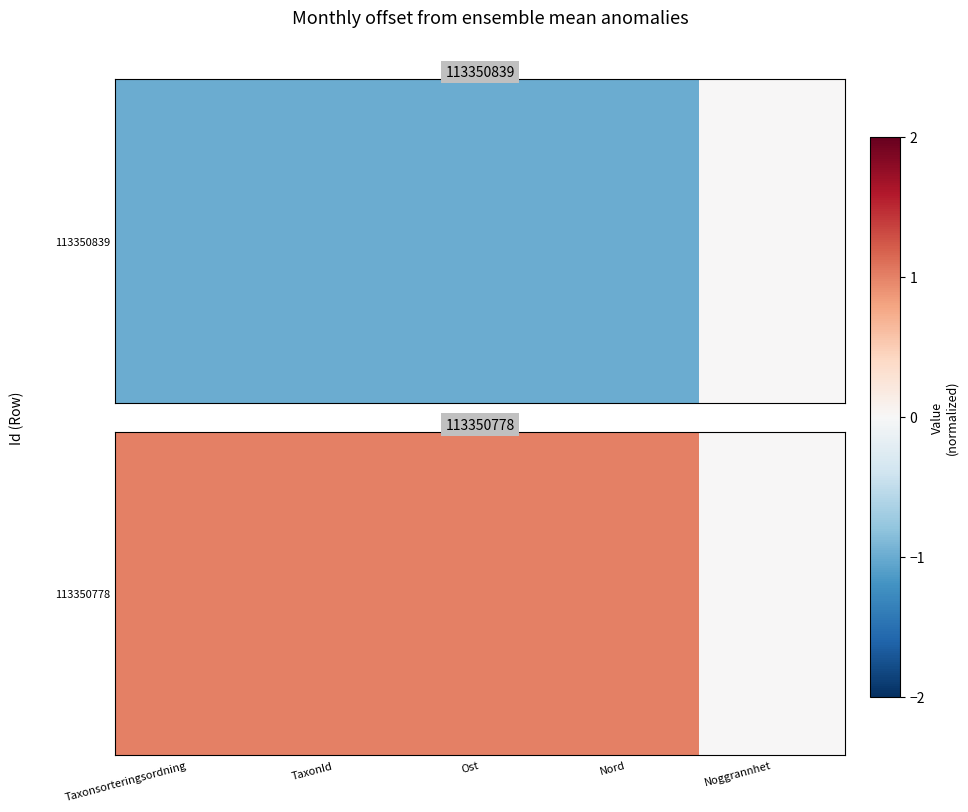

Which label corresponds to the smallest value in the chart?

Noggrannhet